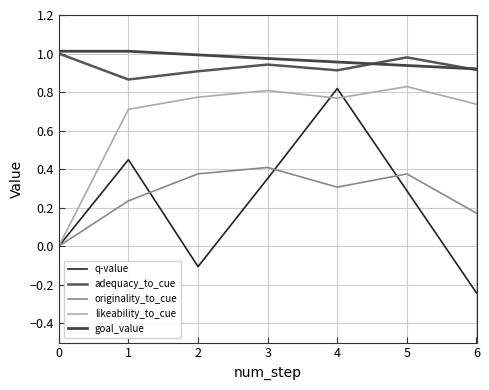

Does the chart display data point markers on the line(s)?

No